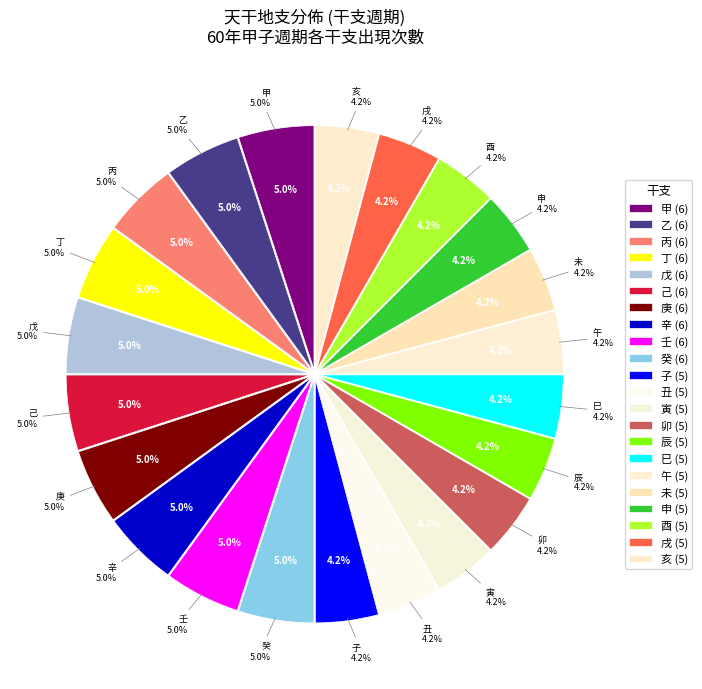

Between 申(8) and 辛(7), which is larger?

辛(7)